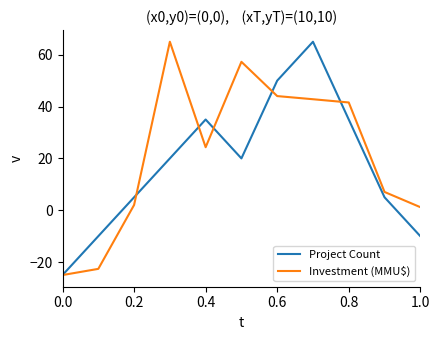

What is the minimum value shown in the chart?

-25.0